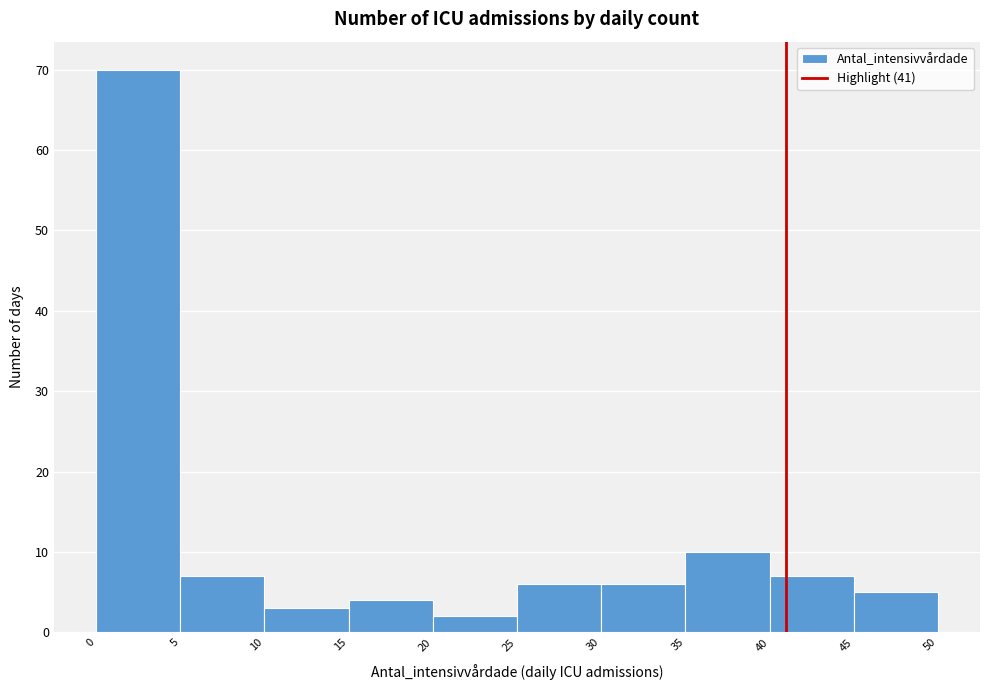

Reading left to right, transcribe this chart: for each bar, give the range it covers on the x-axis and its height. The values are not printed on the chart, so give them approximately, as read against the axis.

0 to 5: 70
5 to 10: 7
10 to 15: 3
15 to 20: 4
20 to 25: 2
25 to 30: 6
30 to 35: 6
35 to 40: 10
40 to 45: 7
45 to 50: 5